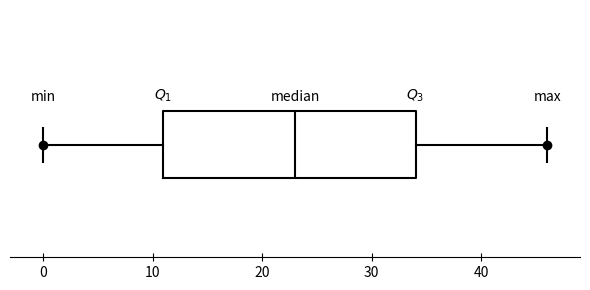

Where is the left edge of the box on the x-axis? The values are not printed on the chart, so give them approximately, as read against the axis.

11